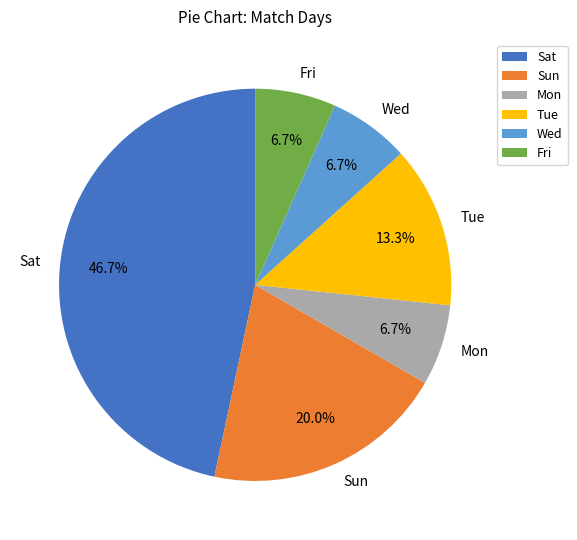

How many segments does this pie chart have?

6